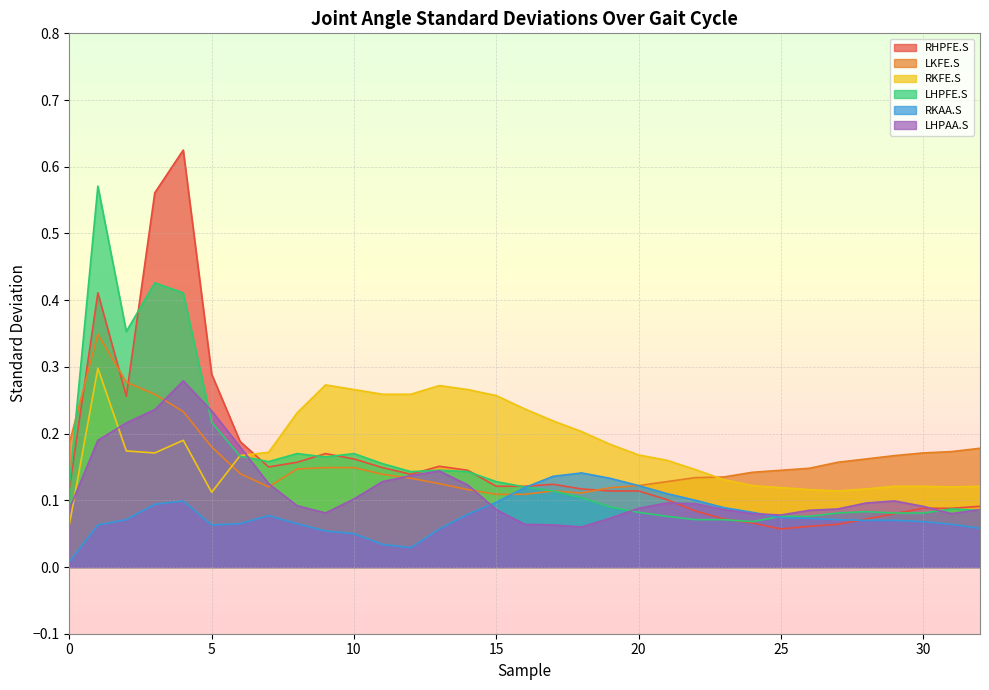

Is the value of RHPFE.S at 6 greater than the value of LKFE.S at 2?

No